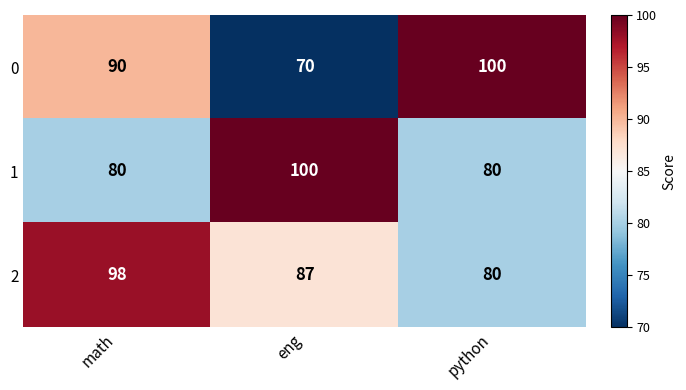

What is the average value of the 1 series?

87